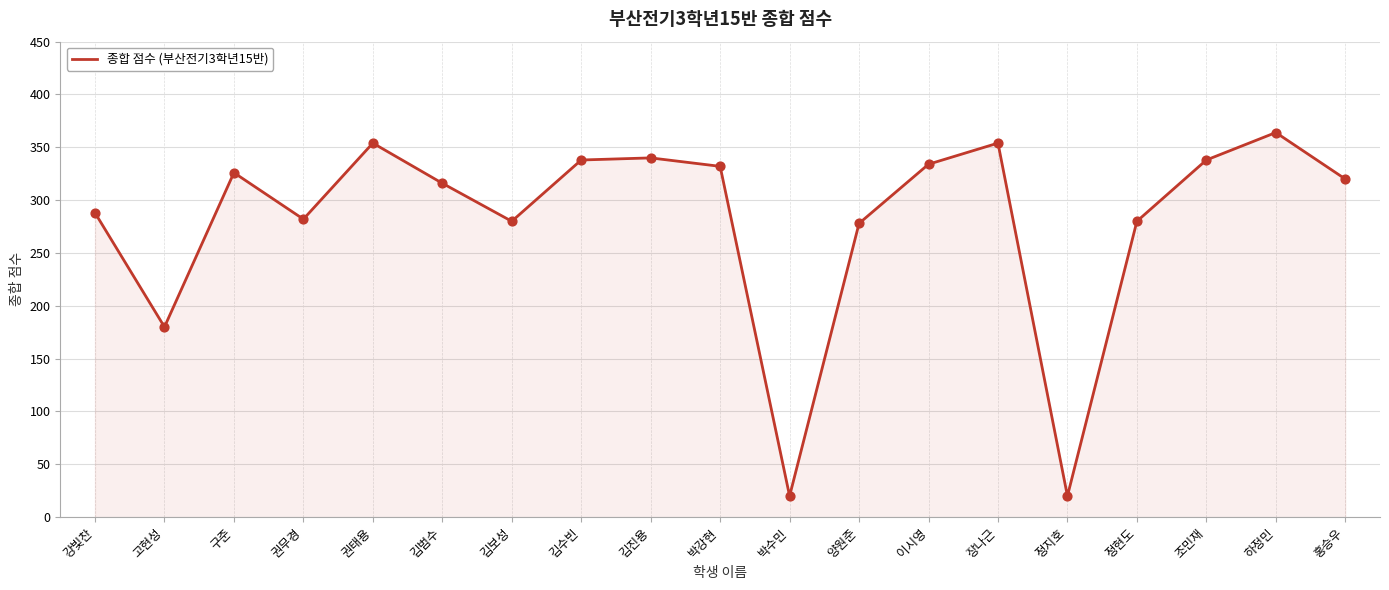

Which has a higher value, 고현성 or 권무경?

권무경